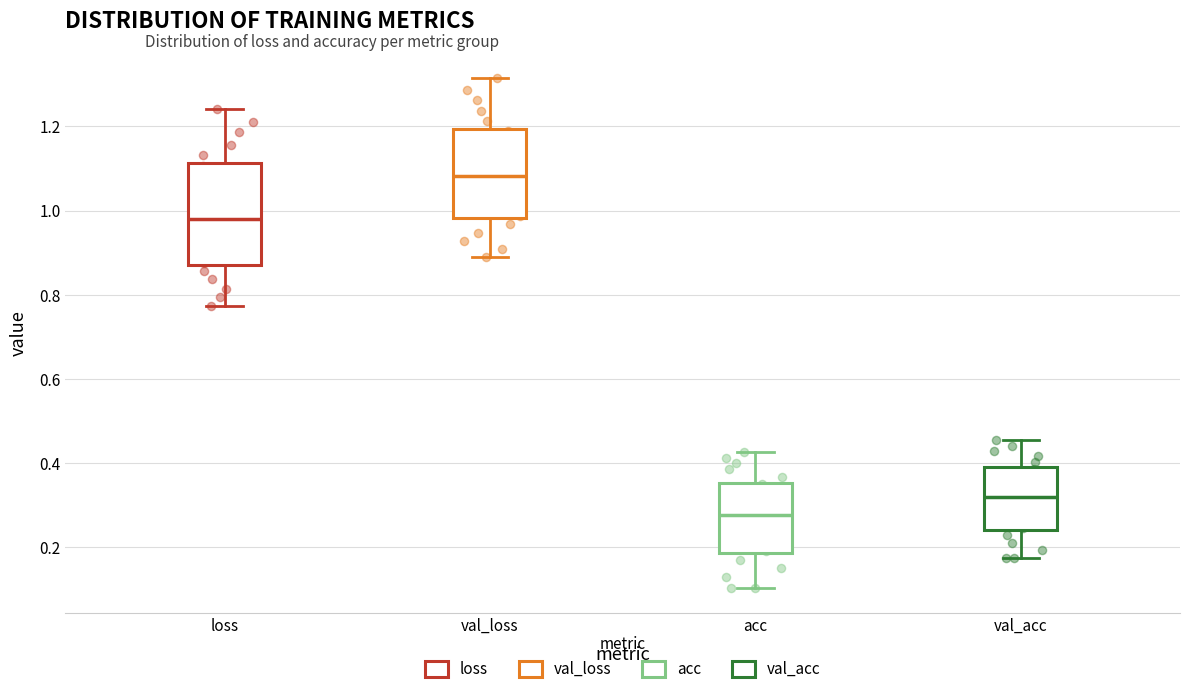

Reading left to right, transcribe this box plot: for each box, give where its median line is, the range the box spans, and where its two whiskers end, as read against the y-axis. The values are not printed on the chart, so give them approximately, as read against the axis.

loss: median 0.98, box 0.88 to 1.12, whiskers 0.78 to 1.24
val_loss: median 1.08, box 0.98 to 1.20, whiskers 0.90 to 1.32
acc: median 0.28, box 0.18 to 0.36, whiskers 0.10 to 0.42
val_acc: median 0.32, box 0.24 to 0.40, whiskers 0.18 to 0.46